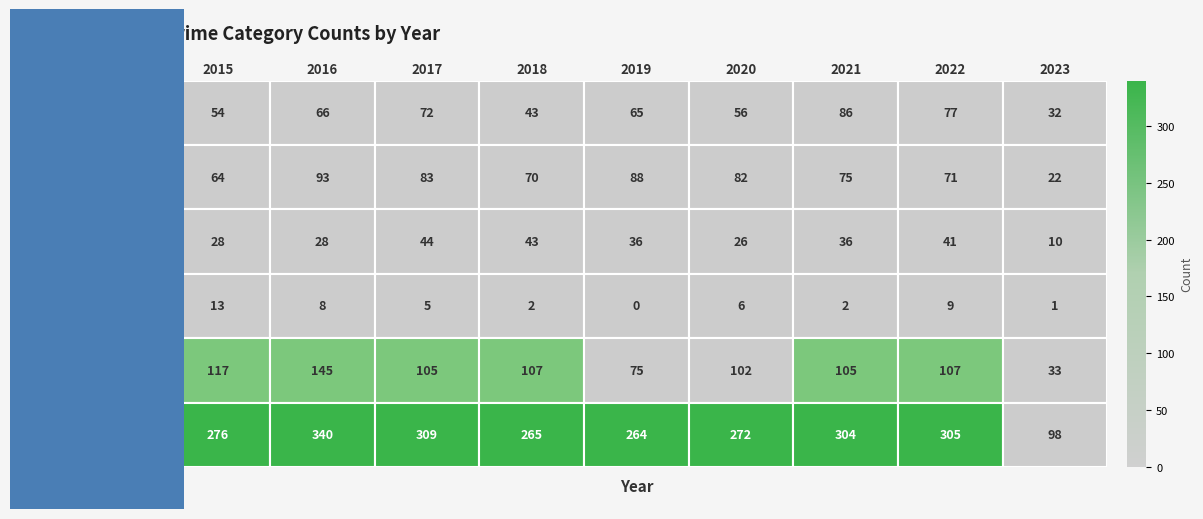

Is the value of Robbery at 2020 greater than the value of Criminal Sexual Assault at 2016?

Yes